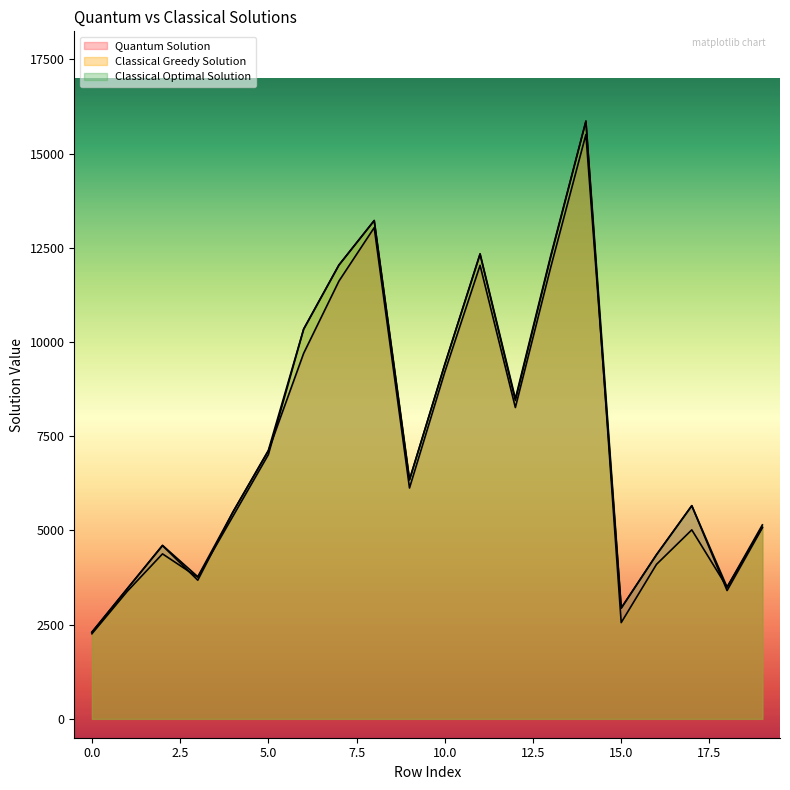

What is the total value across all series at 15?

8432